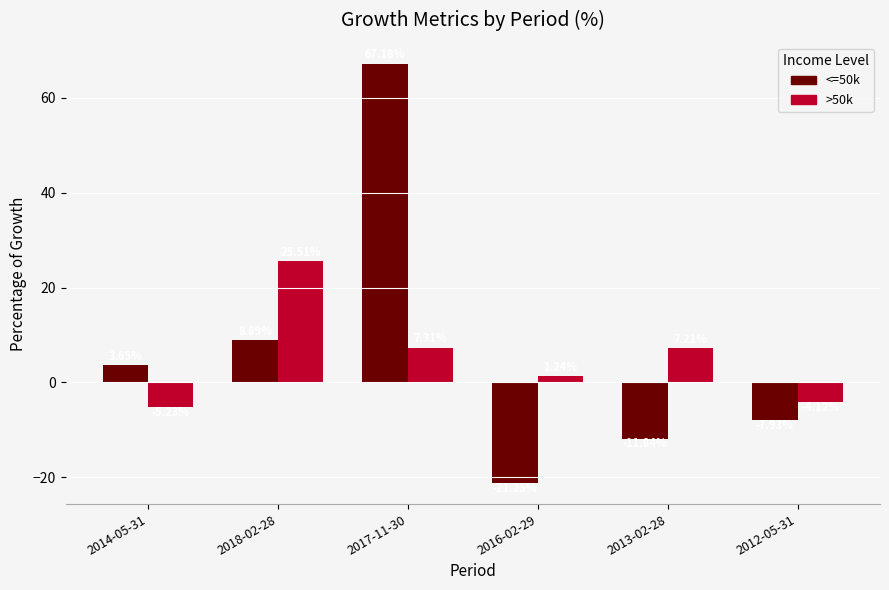

What is the difference between the highest and lowest values at 2018-02-28?

16.6